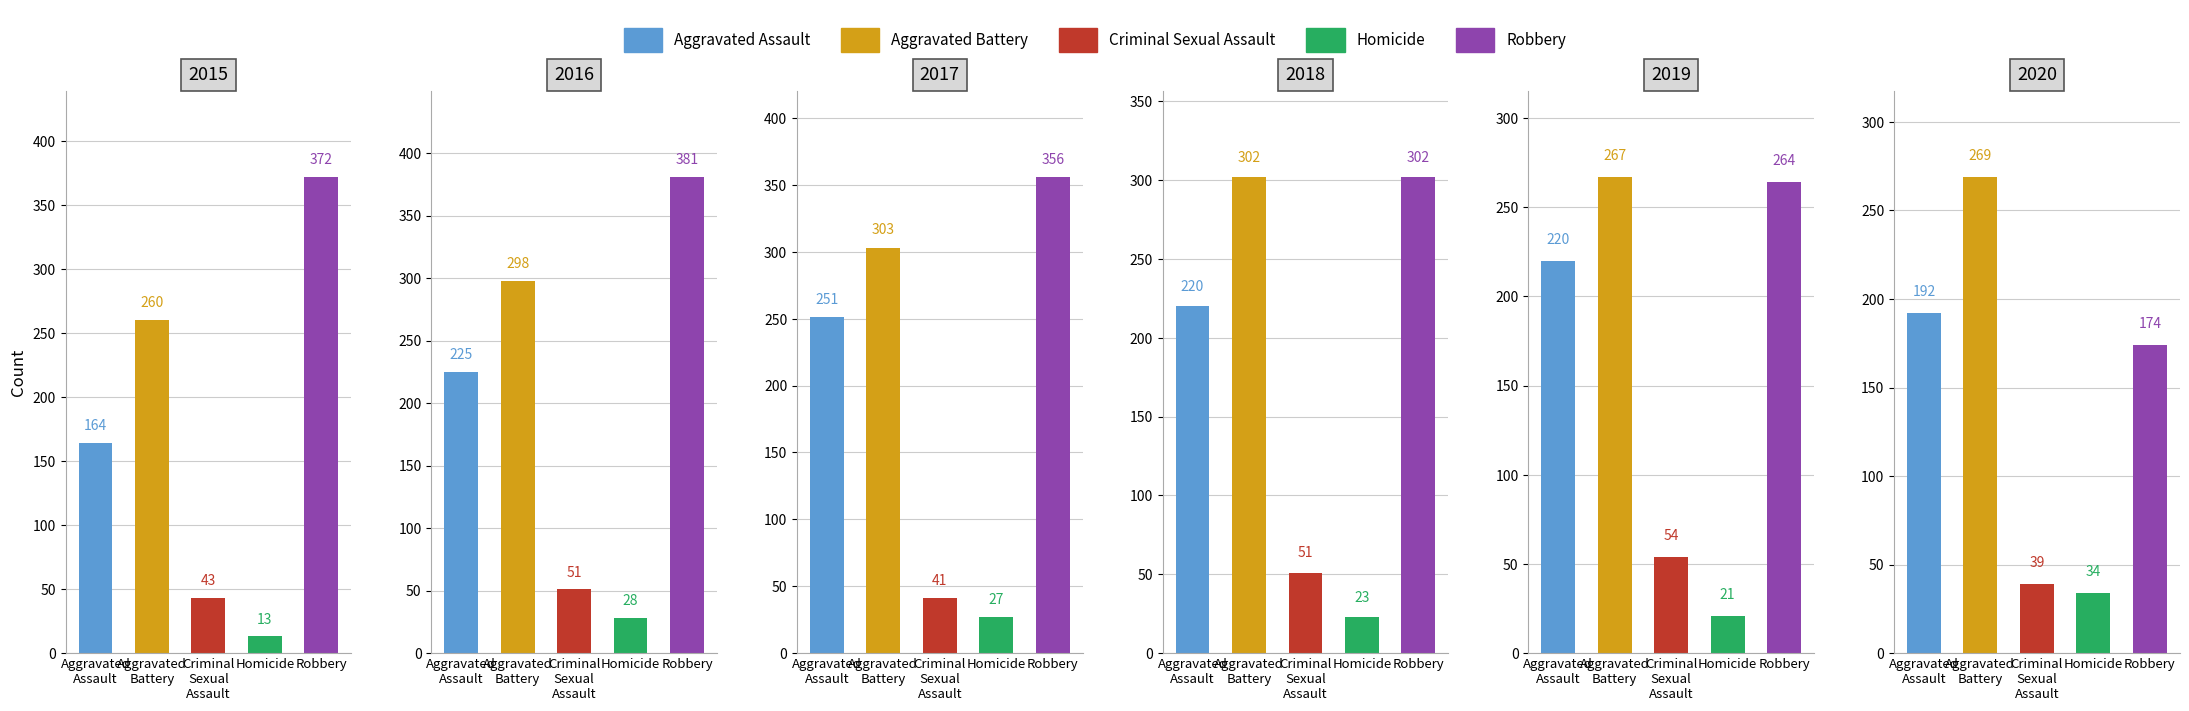

What is the total value across all series at 2016?

983